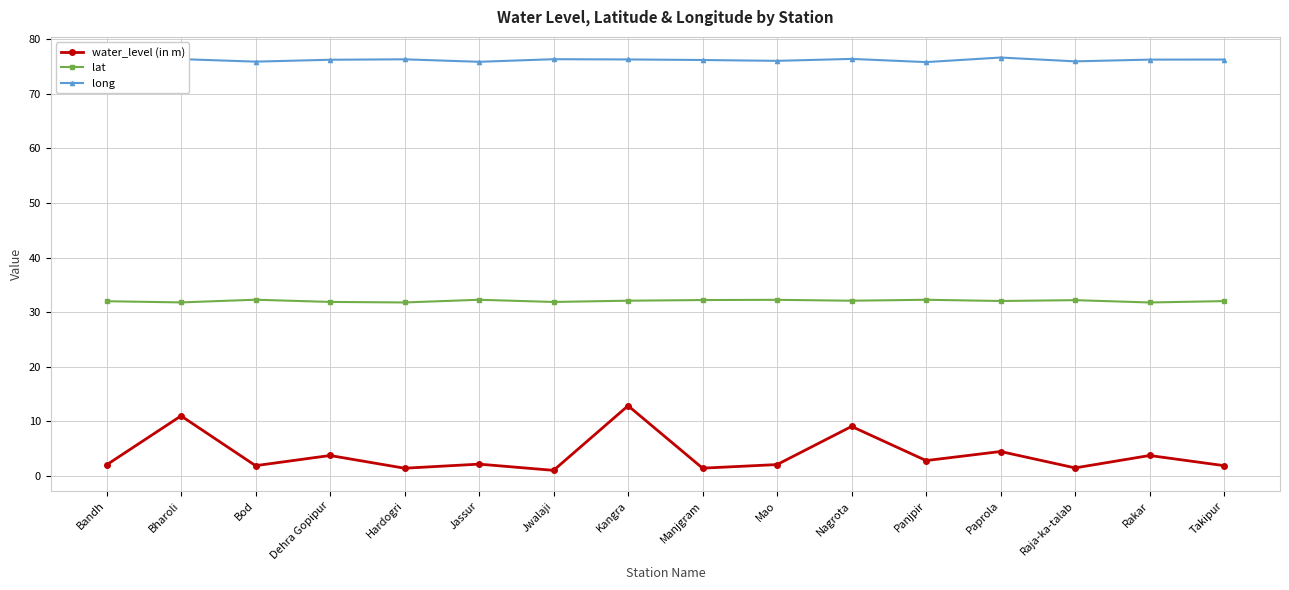

List the series in order of their peak value, lowest first.

water_level (in m), lat, long